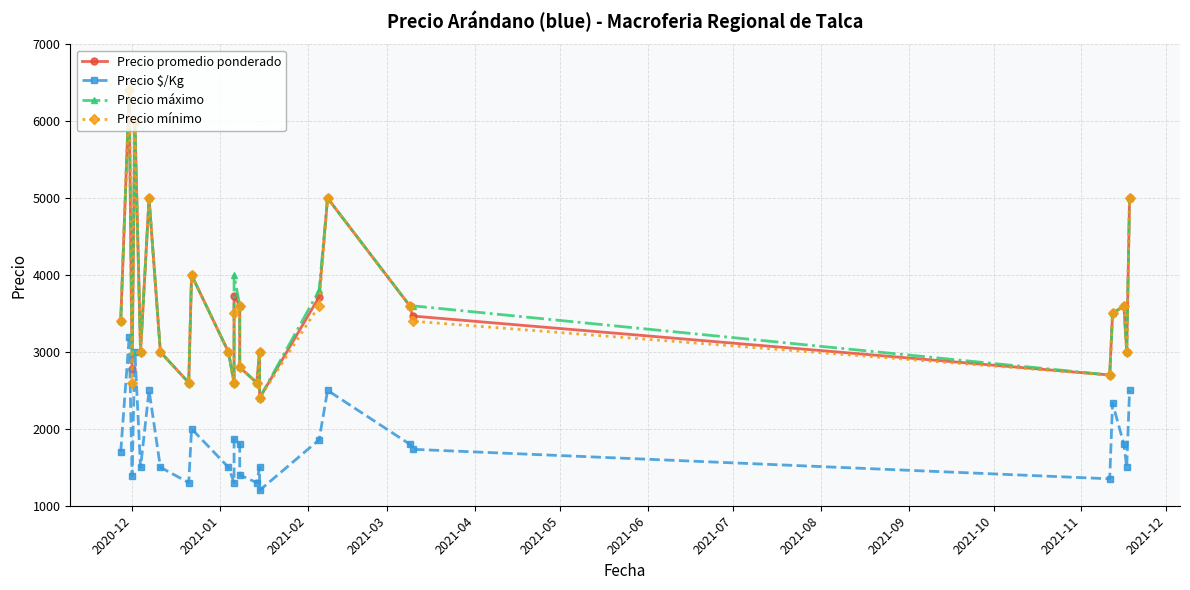

How many values in the Precio mínimo series exceed 3400?

12